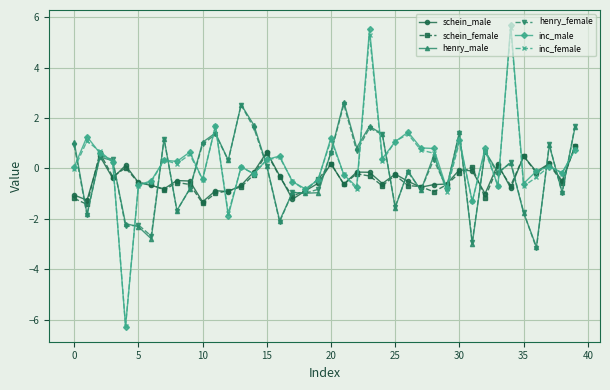

What are all the series names shown in the legend?

schein_male, schein_female, henry_male, henry_female, inc_male, inc_female